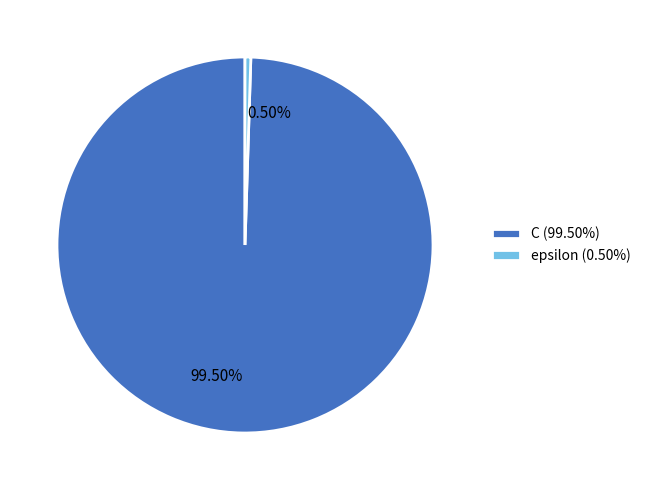

Between C and epsilon, which is larger?

C